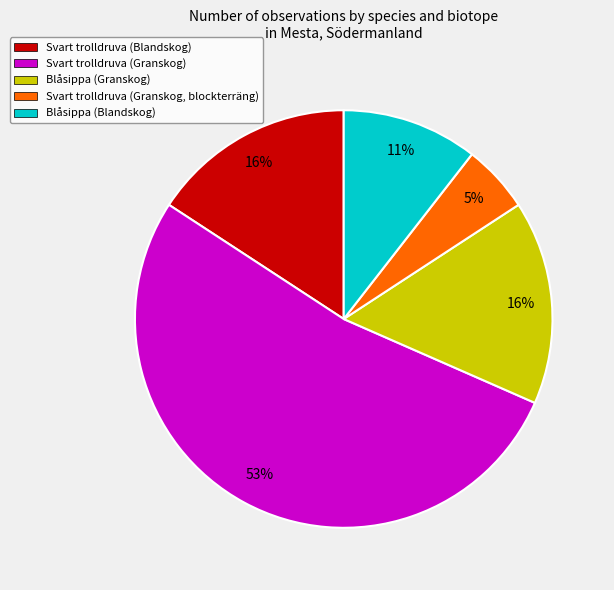

Does Svart trolldruva (Granskog) represent more than half of the total?

Yes